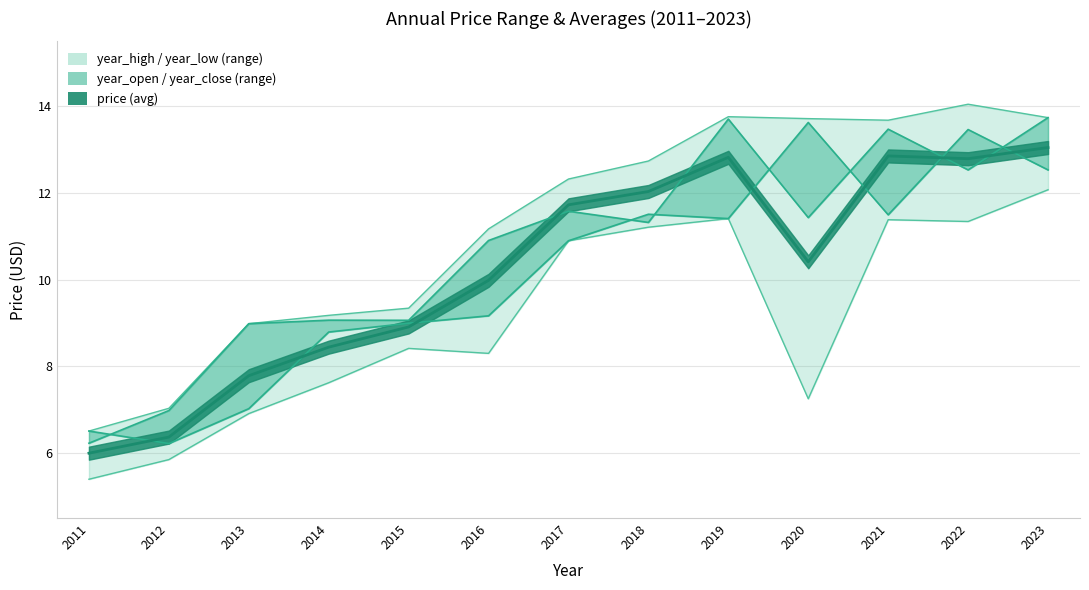

At which category is the sum across all series the highest?

2023